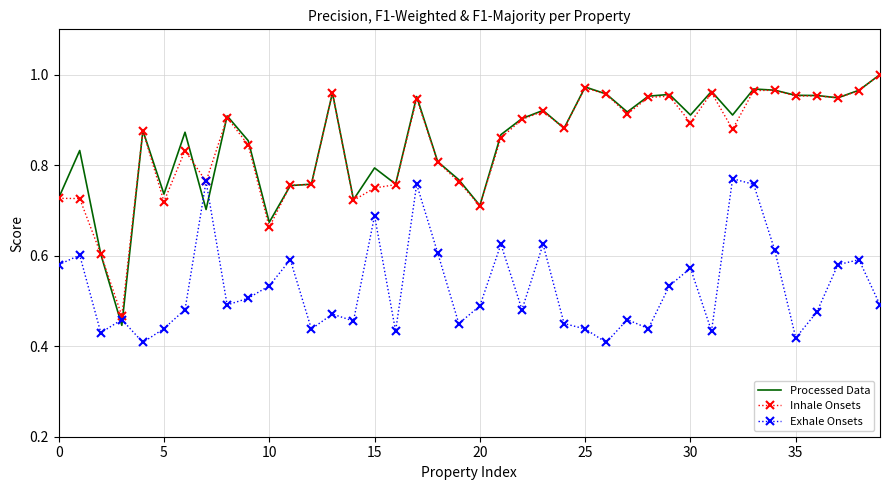

Which series has the largest range (max minus min)?

Processed Data